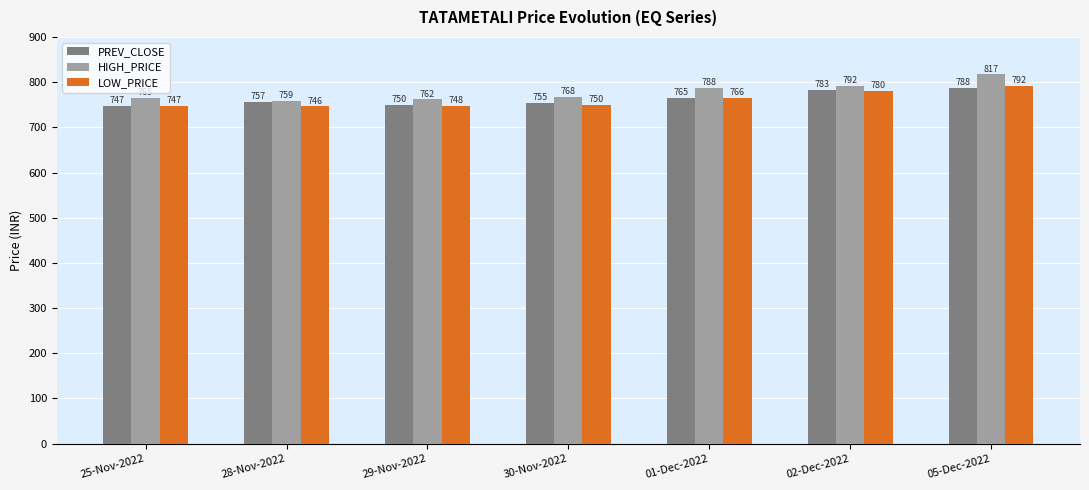

What is the lowest value of the HIGH_PRICE series?

759.0